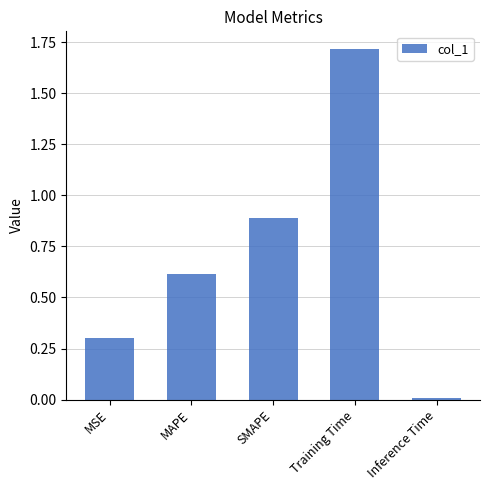

What is the change in value from SMAPE to Inference Time?

-0.9